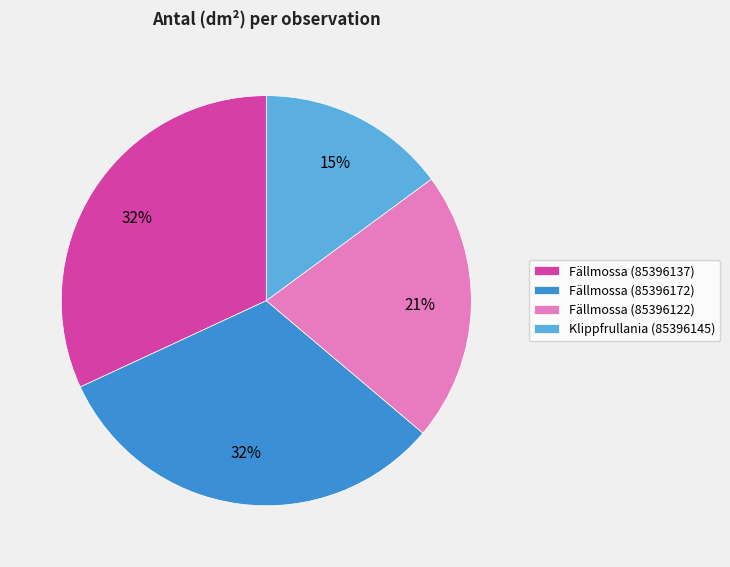

The Fällmossa (85396122) slice represents 21% of the pie. True or false?

True